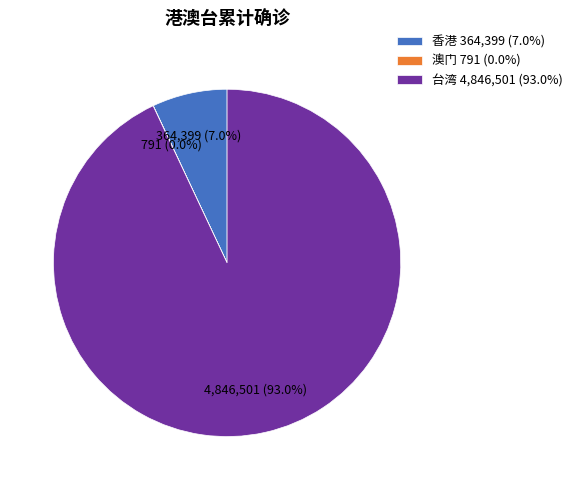

To the nearest percent, what is the combined percentage of 台湾 and 香港?

100%